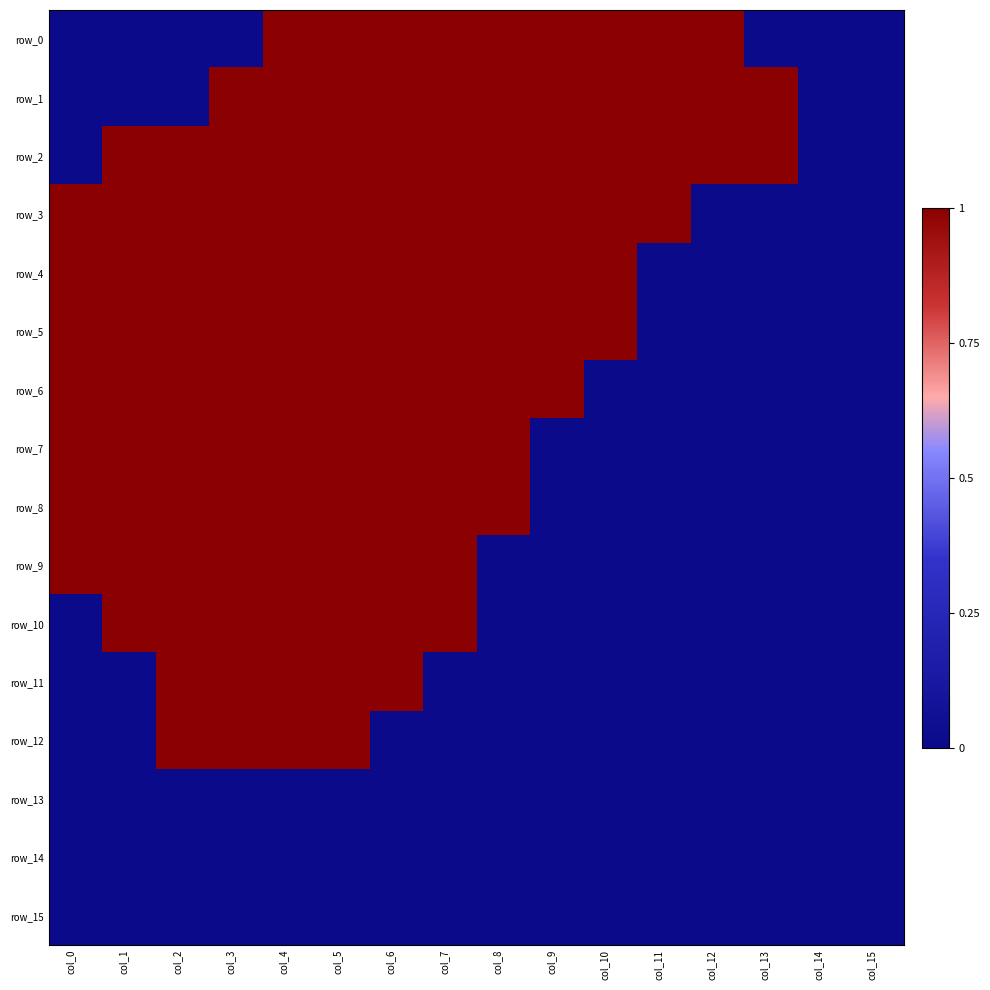

Reading right to left, transcribe all the data shown in this chart.

row_0: 0	0	0	1	1	1	1	1	1	1	1	1	0	0	0	0
row_1: 0	0	1	1	1	1	1	1	1	1	1	1	1	0	0	0
row_2: 0	0	1	1	1	1	1	1	1	1	1	1	1	1	1	0
row_3: 0	0	0	0	1	1	1	1	1	1	1	1	1	1	1	1
row_4: 0	0	0	0	0	1	1	1	1	1	1	1	1	1	1	1
row_5: 0	0	0	0	0	1	1	1	1	1	1	1	1	1	1	1
row_6: 0	0	0	0	0	0	1	1	1	1	1	1	1	1	1	1
row_7: 0	0	0	0	0	0	0	1	1	1	1	1	1	1	1	1
row_8: 0	0	0	0	0	0	0	1	1	1	1	1	1	1	1	1
row_9: 0	0	0	0	0	0	0	0	1	1	1	1	1	1	1	1
row_10: 0	0	0	0	0	0	0	0	1	1	1	1	1	1	1	0
row_11: 0	0	0	0	0	0	0	0	0	1	1	1	1	1	0	0
row_12: 0	0	0	0	0	0	0	0	0	0	1	1	1	1	0	0
row_13: 0	0	0	0	0	0	0	0	0	0	0	0	0	0	0	0
row_14: 0	0	0	0	0	0	0	0	0	0	0	0	0	0	0	0
row_15: 0	0	0	0	0	0	0	0	0	0	0	0	0	0	0	0